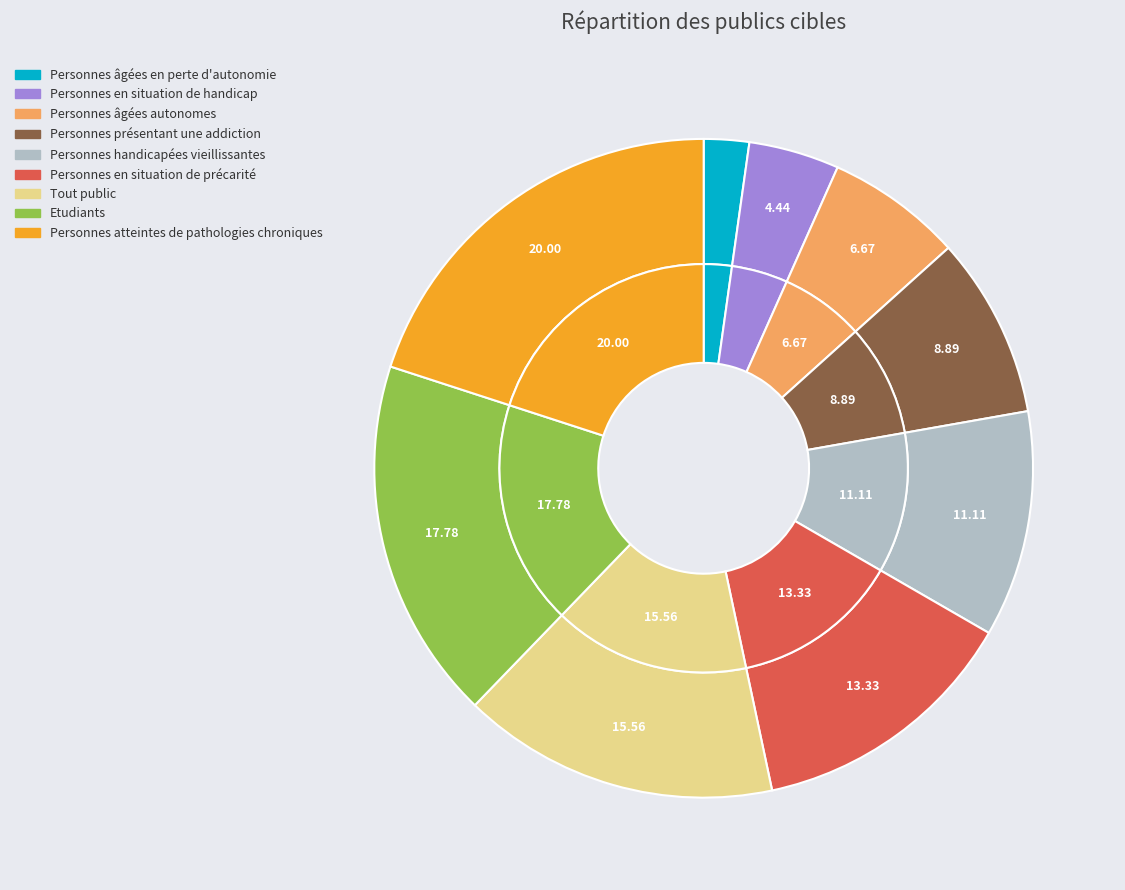

Is Personnes atteintes de pathologies chroniques the majority of the pie?

No